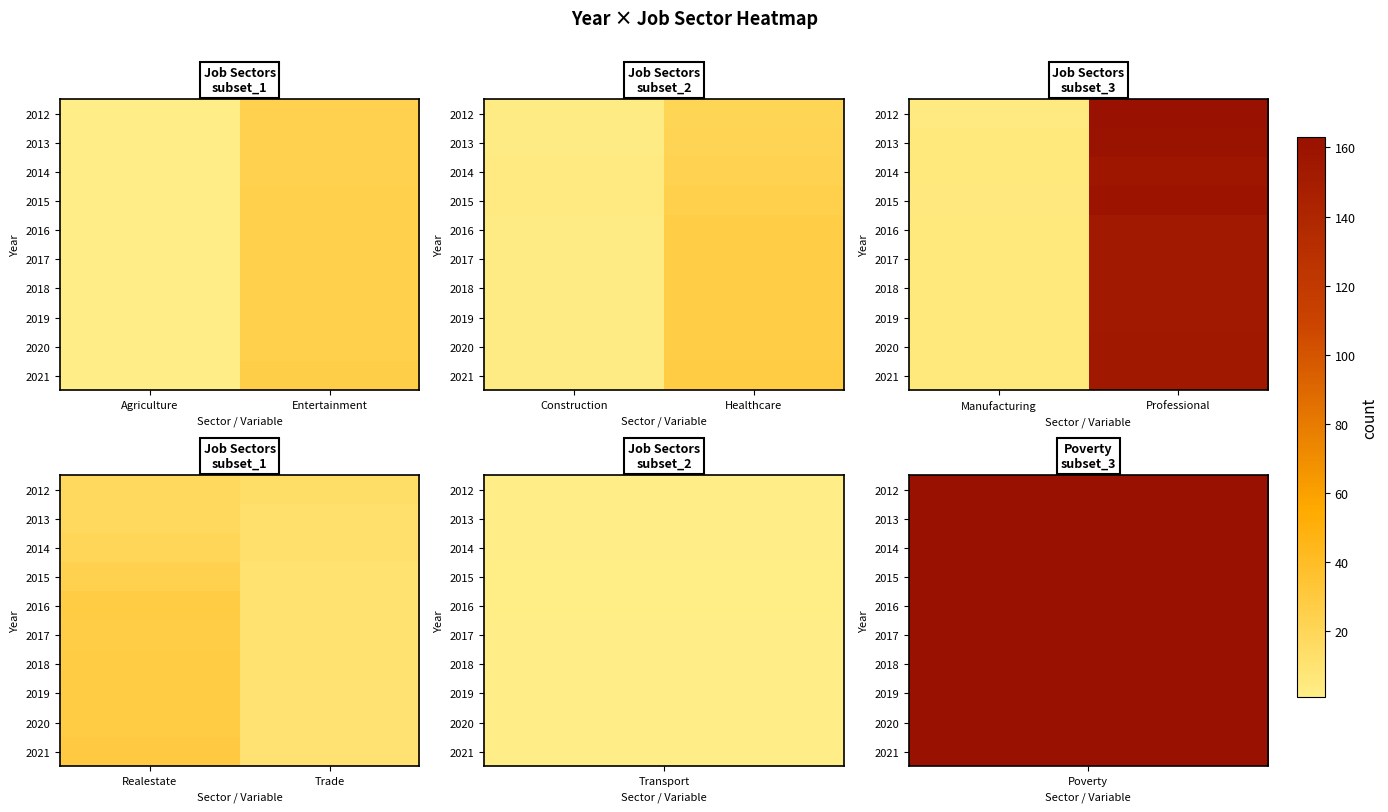

Rank the series by their maximum value, from highest to lowest.

2021, 2016, 2018, 2019, 2020, 2017, 2015, 2014, 2012, 2013